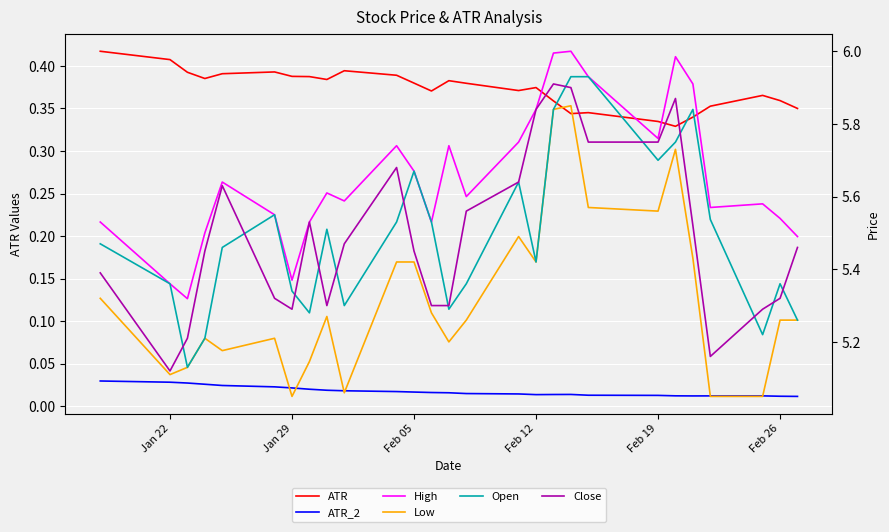

In Close, how many points are higher than both neighbors (excluding endpoints)?

5